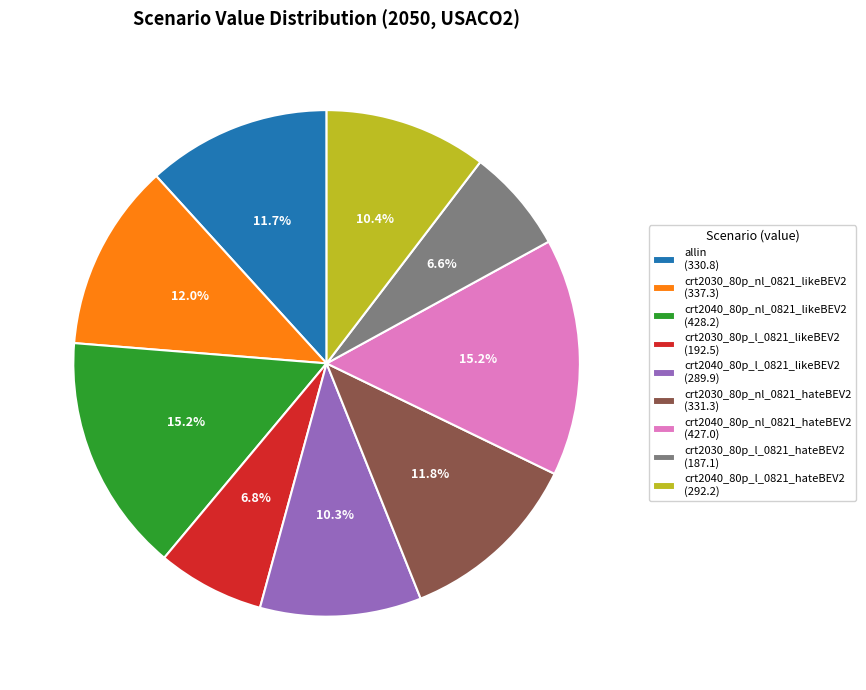

Is there any slice that represents more than half of the pie?

No